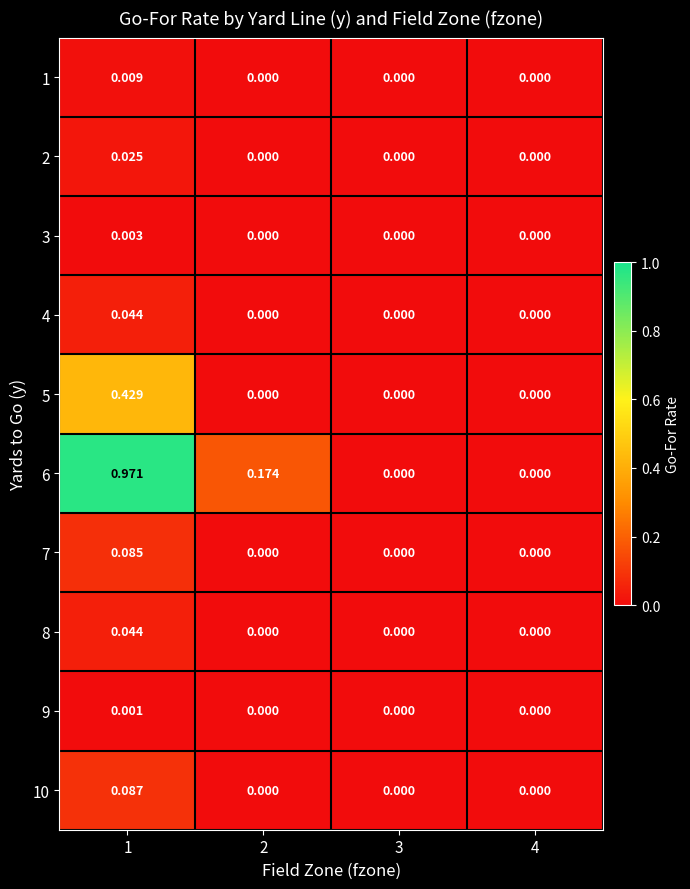

How many values in 8 are above zero?

1